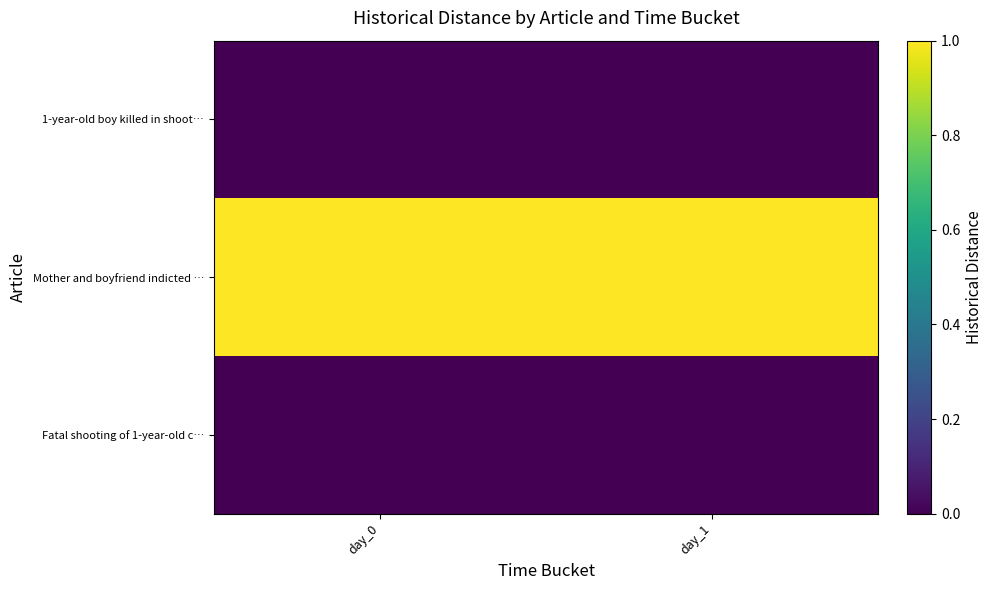

At which category does the chart reach its minimum across all series?

day_0